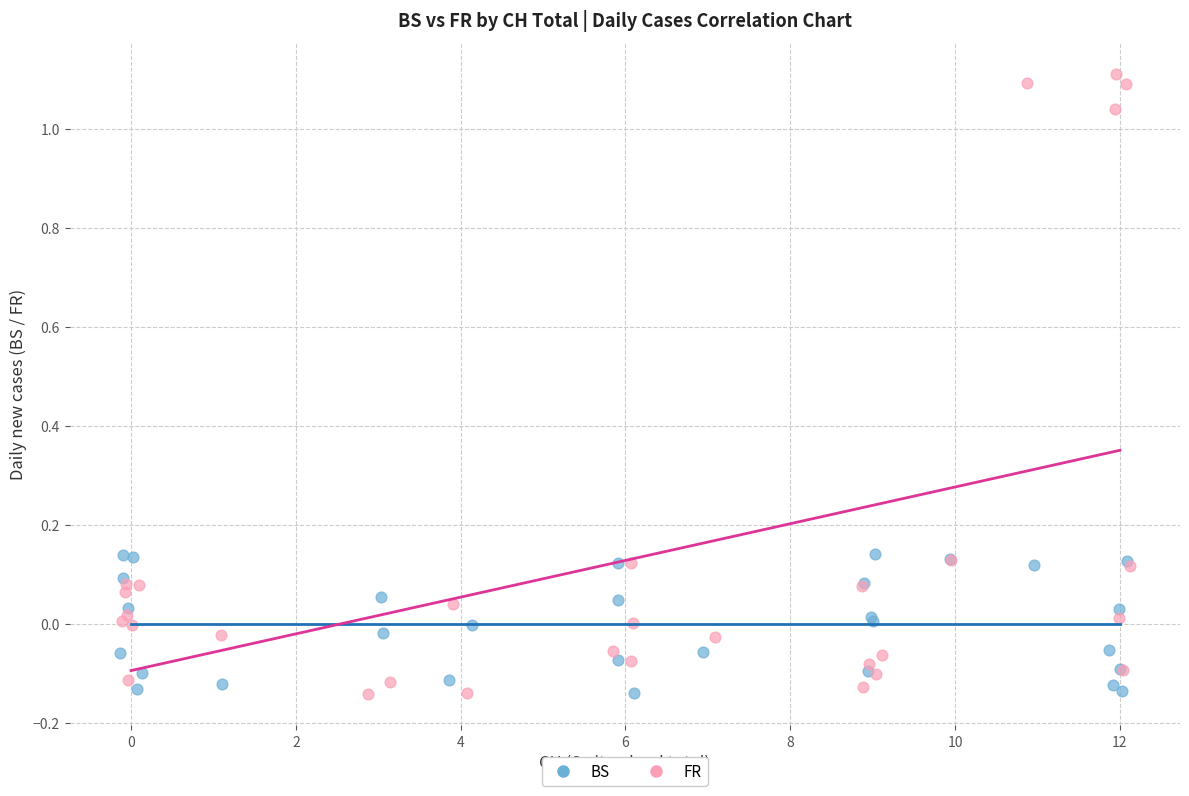

Which series reaches the maximum Y coordinate?

FR